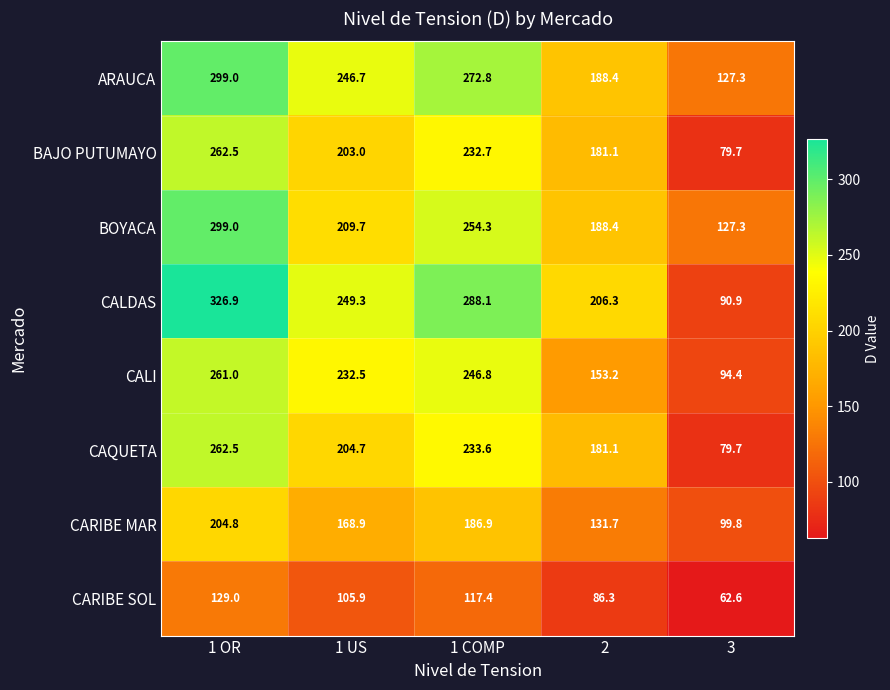

Rank the categories by CAQUETA value from lowest to highest.

3, 2, 1 US, 1 COMP, 1 OR